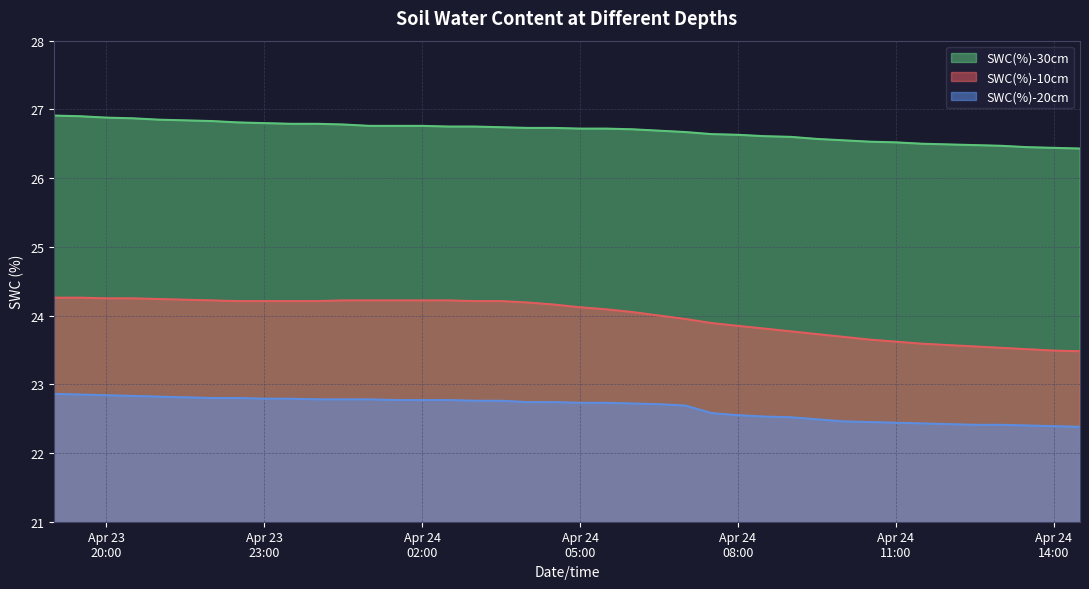

At how many categories does at least one series exceed 22?

40